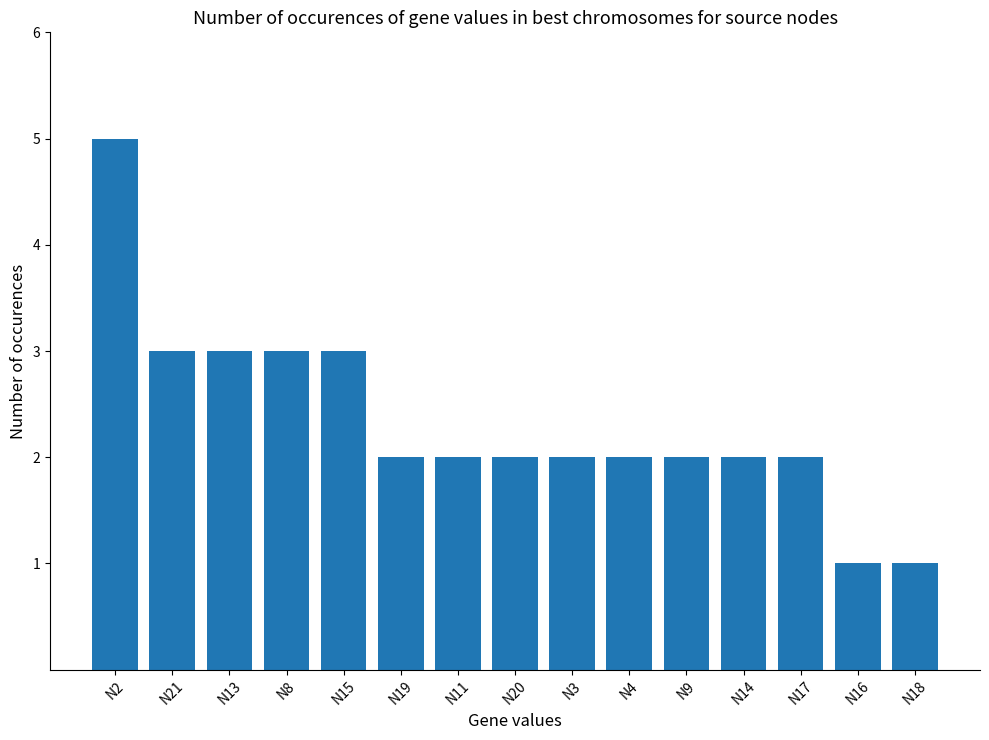

What is the label of the 7th bar from the left?

N11